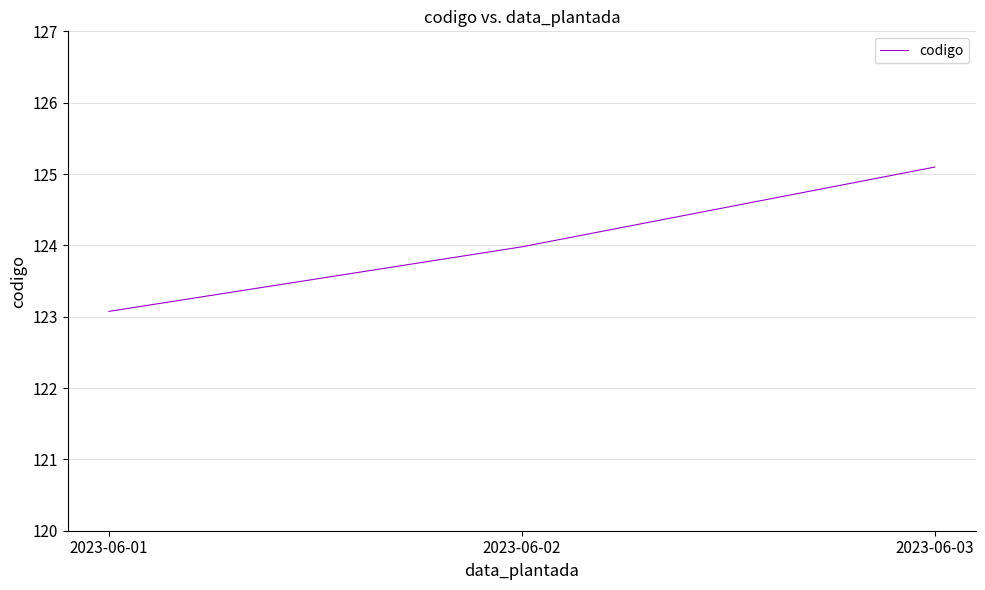

Reading left to right, extract all data points from this chart.

2023-06-01=123.1	2023-06-02=124.0	2023-06-03=125.1